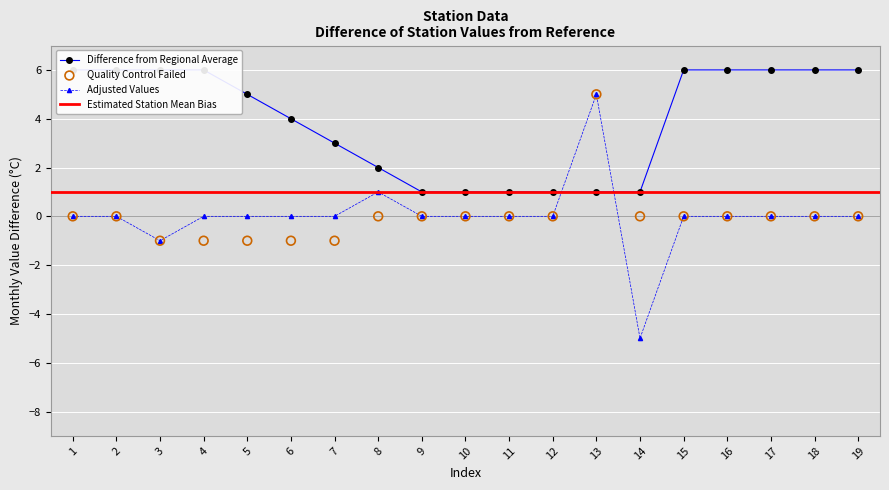

Which series has the largest total across all categories?

X